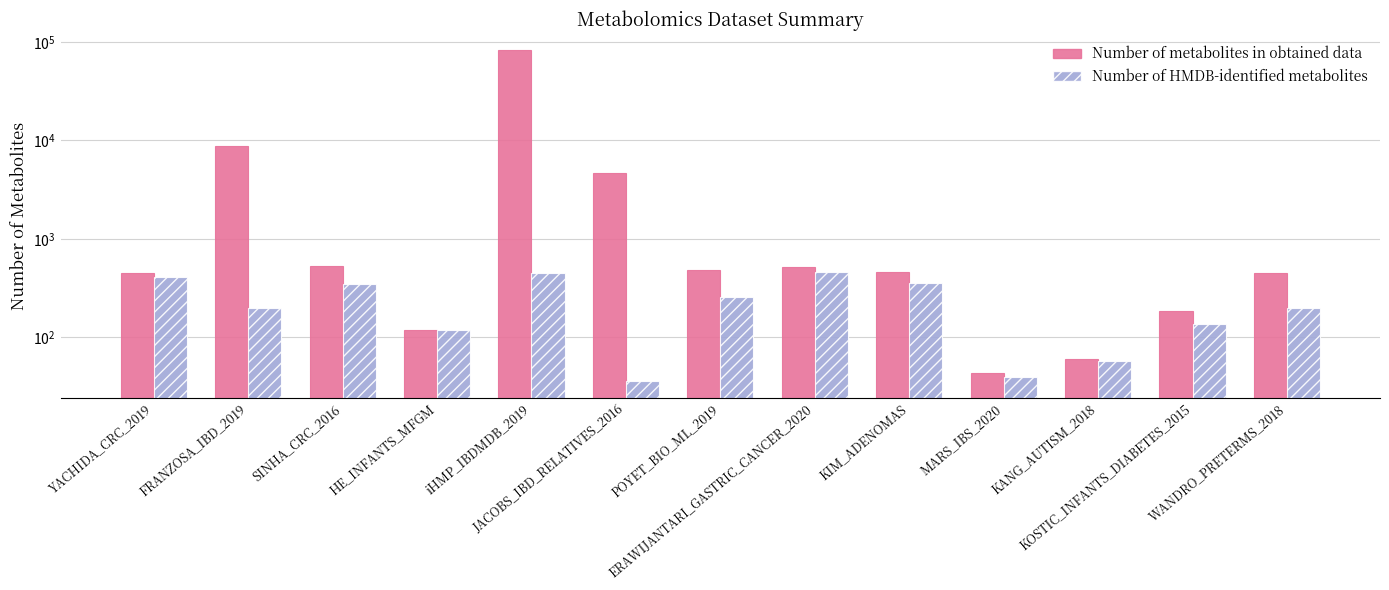

Is the value of Number of HMDB-identified metabolites at MARS_IBS_2020 greater than the value of Number of metabolites in obtained data at POYET_BIO_ML_2019?

No